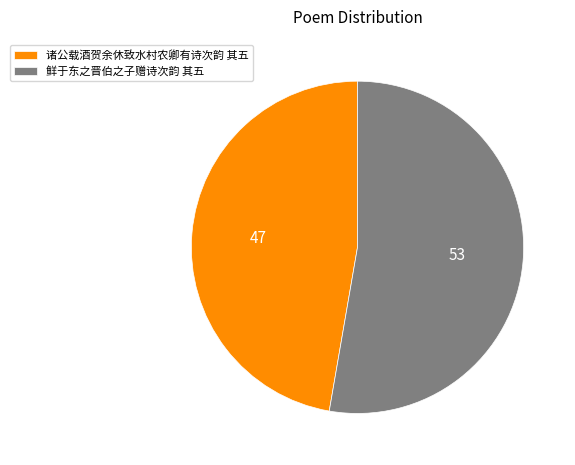

Which slice represents more than half of the pie?

鲜于东之晋伯之子赠诗次韵 其五